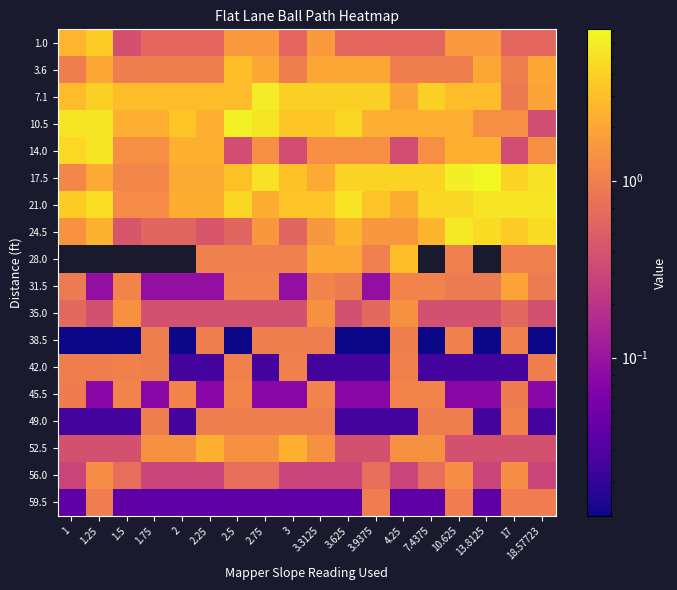

Rank the series by their maximum value, from lowest to highest.

59.5, 38.5, 49.0, 42.0, 45.5, 56.0, 35.0, 31.5, 52.5, 28.0, 3.6, 1.0, 21.0, 14.0, 24.5, 7.1, 10.5, 17.5